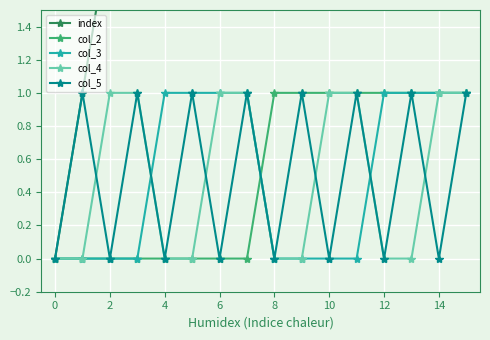

What is the label of the 14th point from the left?

13